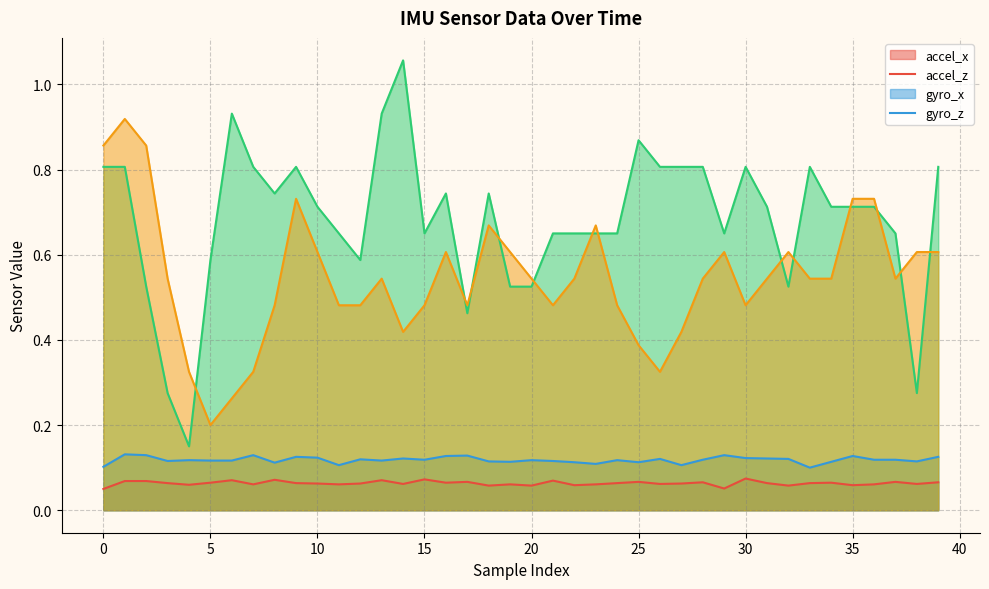

Is it true that accel_z equals 0.1 at 18?

True